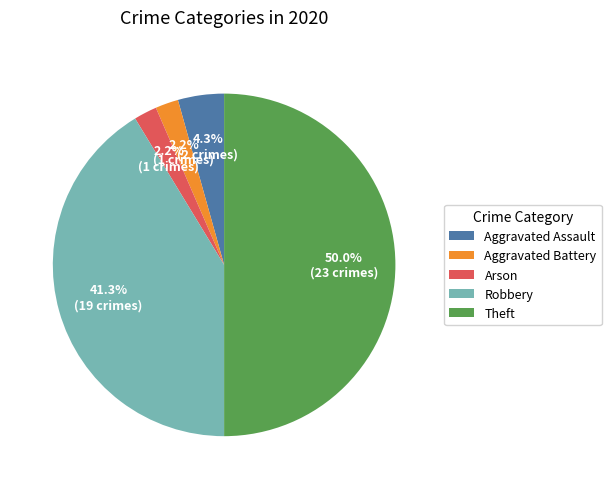

The Theft slice represents 50% of the pie. True or false?

True